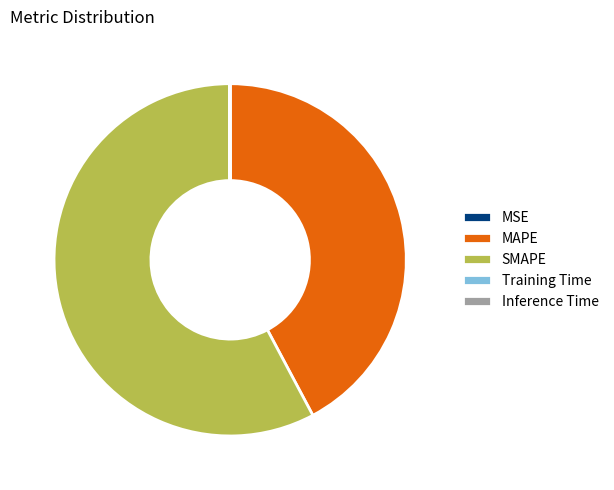

Does any single category account for the majority?

Yes